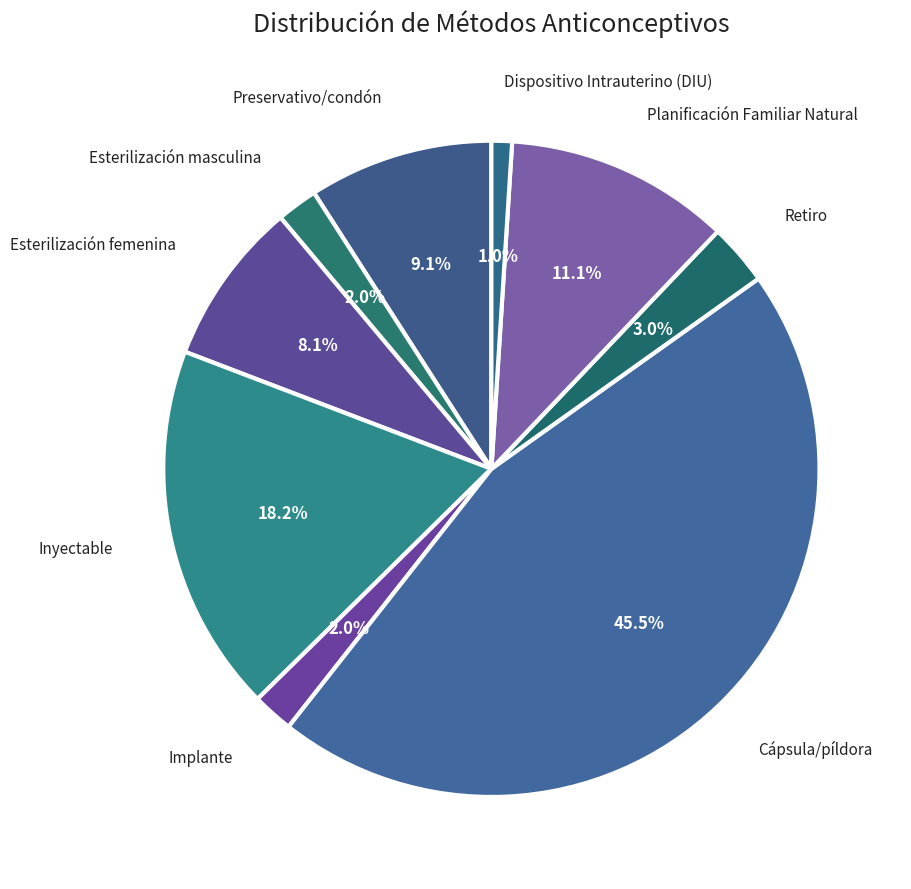

To the nearest percent, what is the difference between the largest and smallest slice percentages?

44%